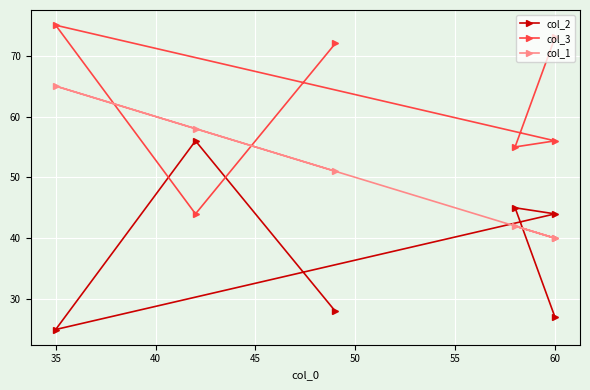

Reading left to right, what are all the values shown in this chart?

col_2: 28	56	25	44	45	27
col_3: 72	44	75	56	55	73
col_1: 51	58	65	40	42	40